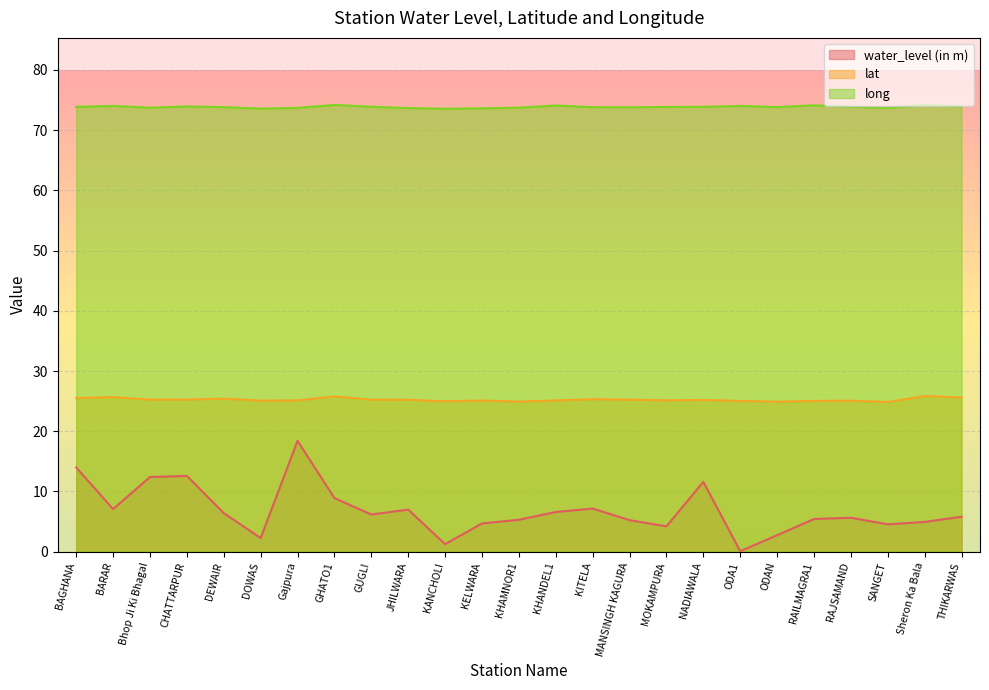

What is the label of the 9th point from the left?

GUGLI